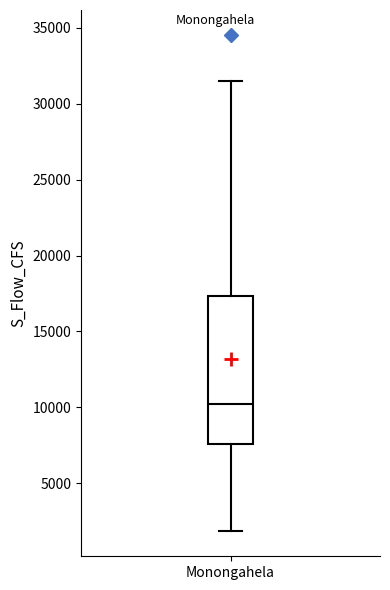

Read this box plot against the y-axis: the position of the median line, the range covered by the box, and the ends of both whiskers. The values are not printed on the chart, so give them approximately, as read against the axis.

median 10000, box 7500 to 17500, whiskers 2000 to 31500